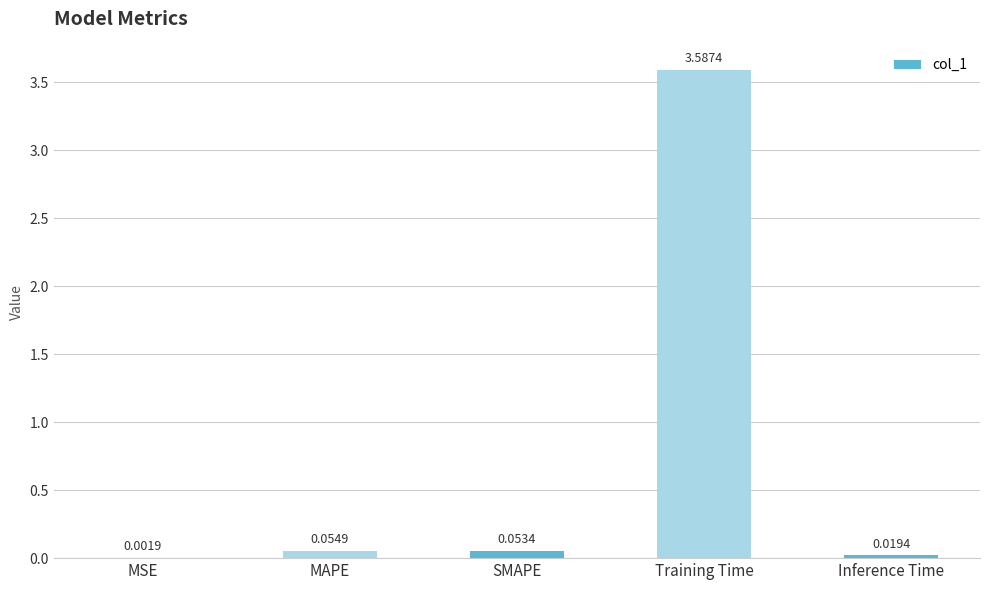

Where is the data nearest to the value 1?

MAPE